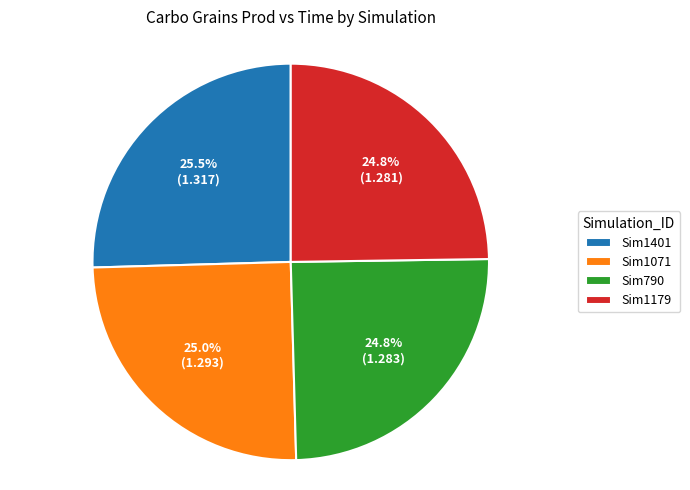

Combined, do Sim1179 and Sim1401 account for over 50%?

Yes